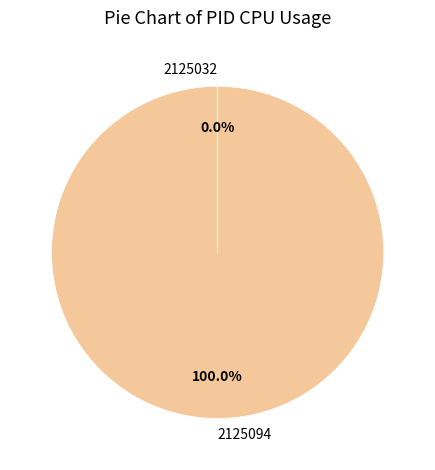

Which category has the biggest portion of the pie?

2125094